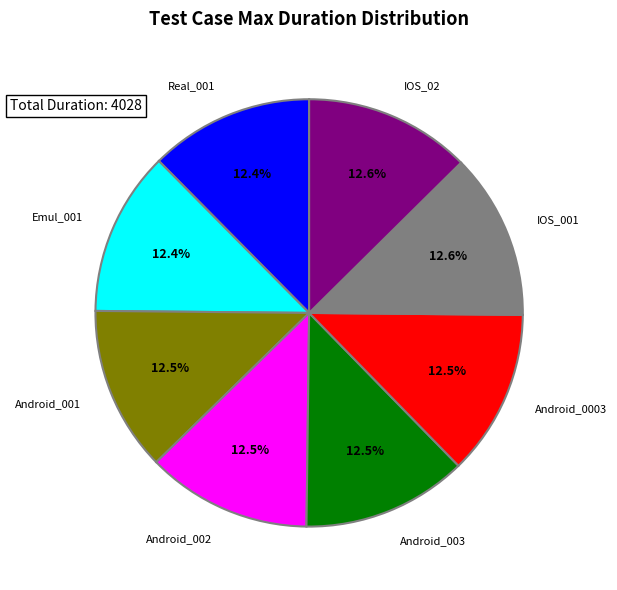

Does any single category account for the majority?

No